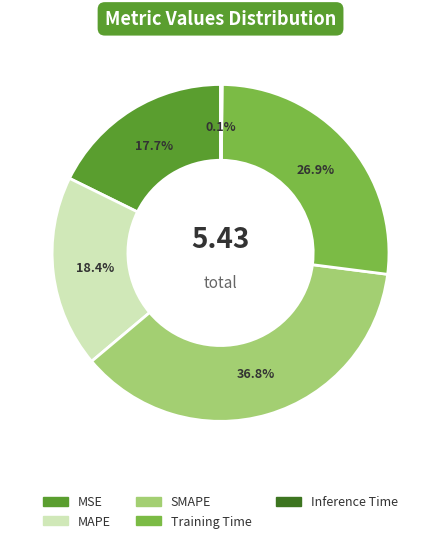

Is there a majority slice in this chart?

No